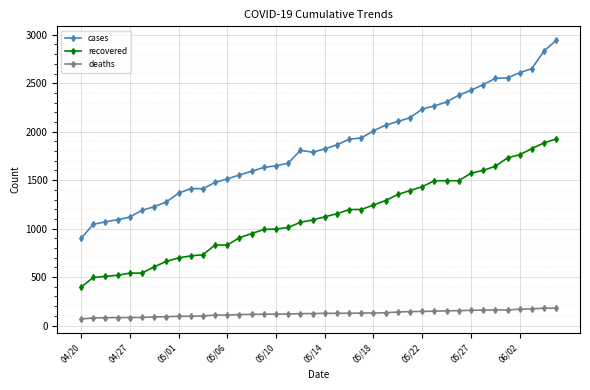

What is the minimum value shown in the chart?

68